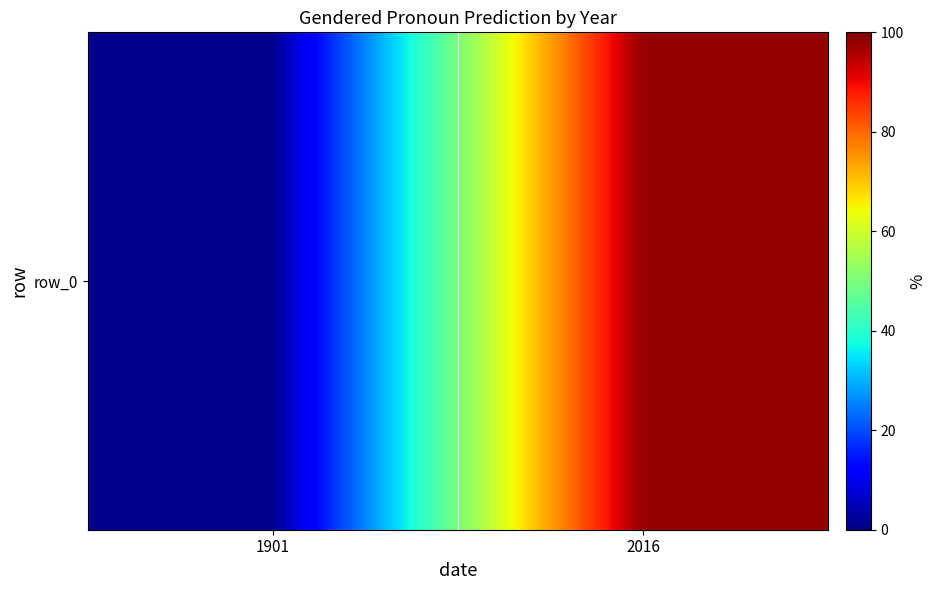

Which label corresponds to the smallest value in the chart?

1901